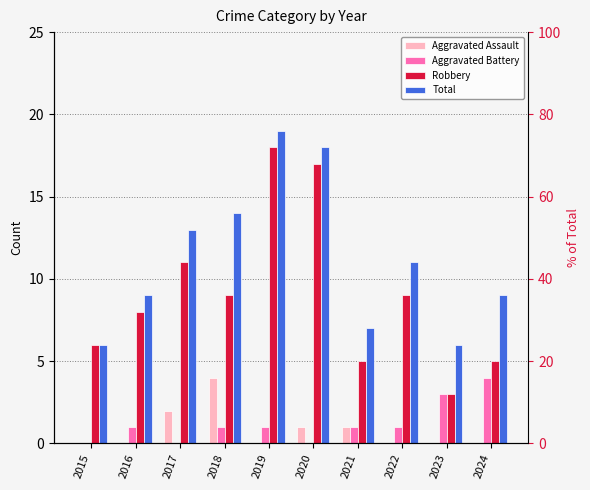

Which series changed the most between 2015 and 2017?

Total